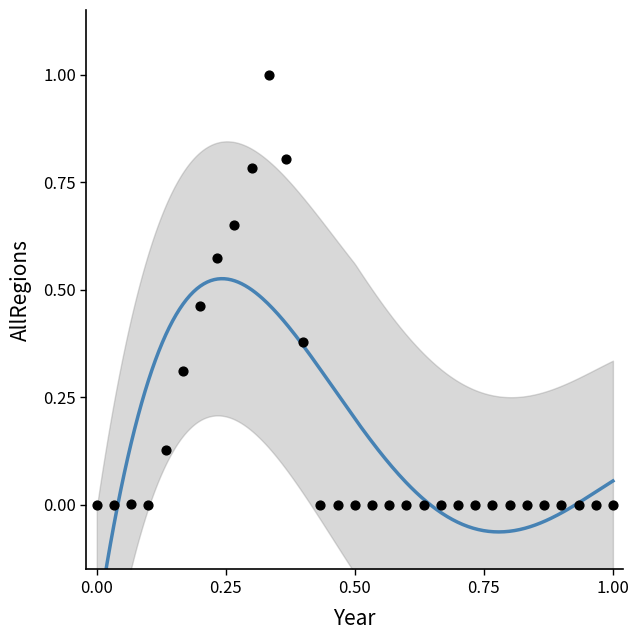

What is the range of Y values (max minus min)?

1.0